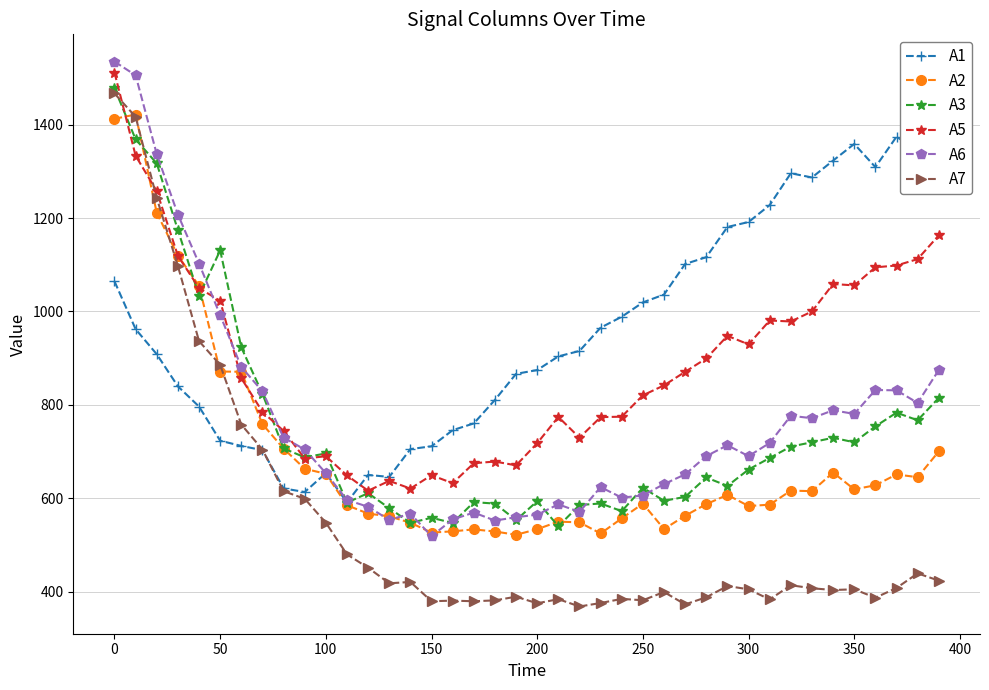

How many data points does each series have?

40